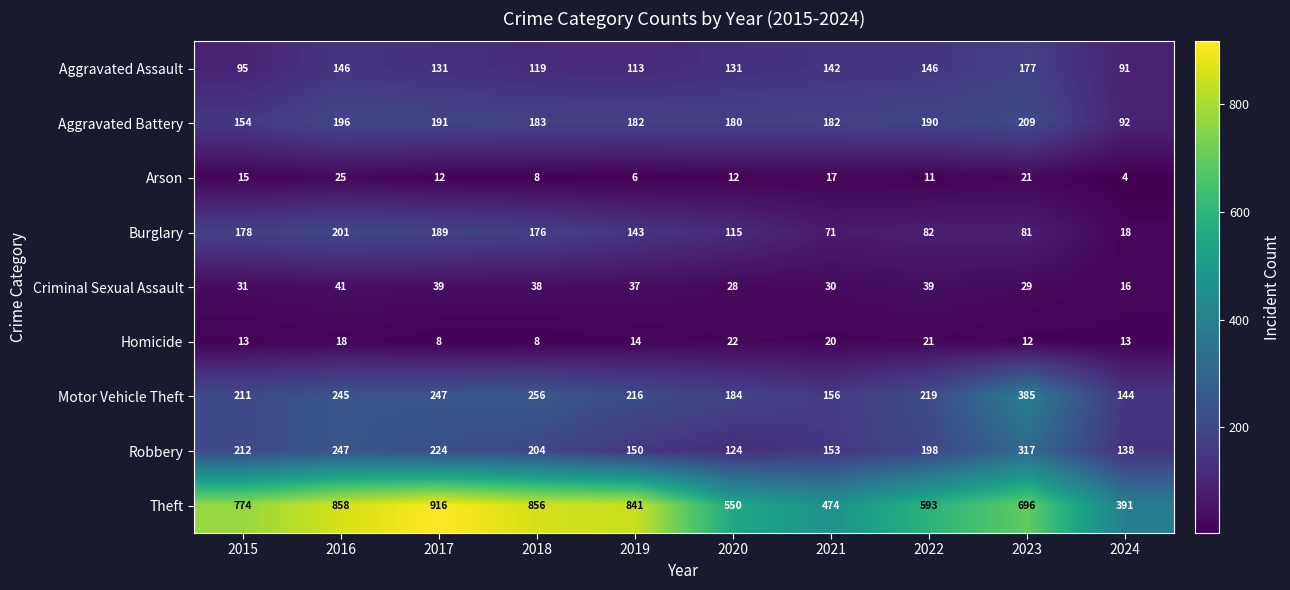

What is the average value of the Theft series?

695